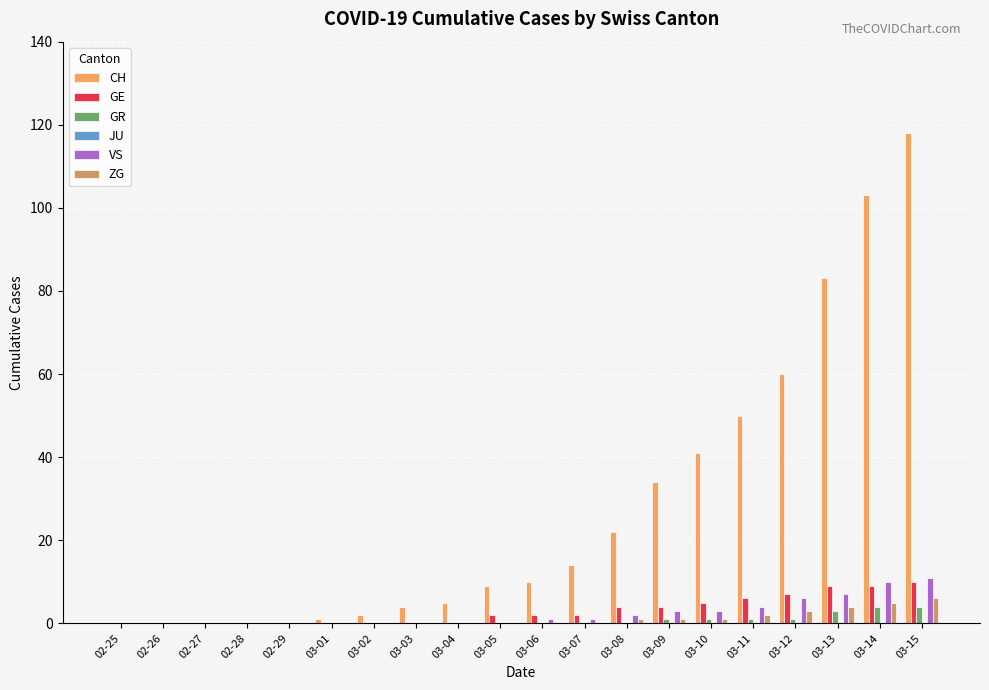

What is the highest value of the GE series?

10